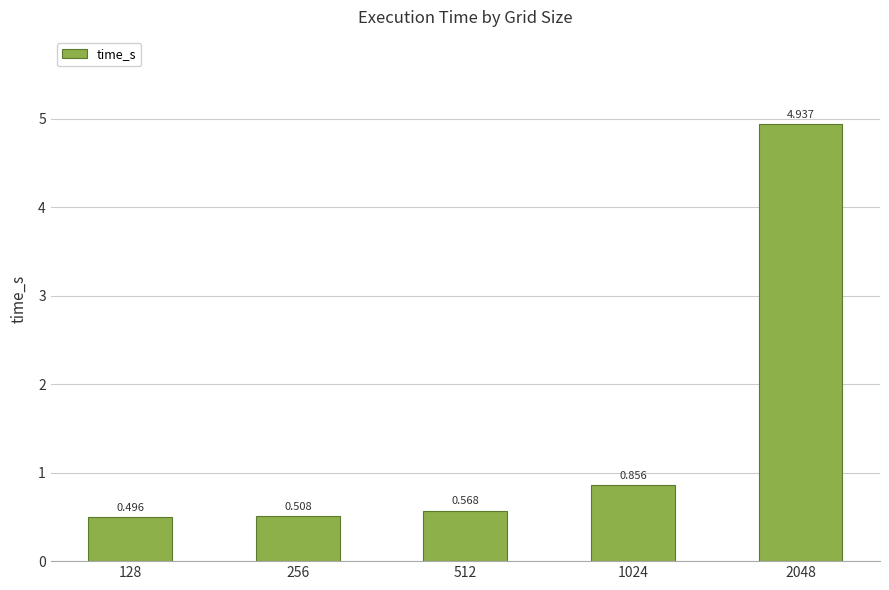

How many bars are there in total?

5